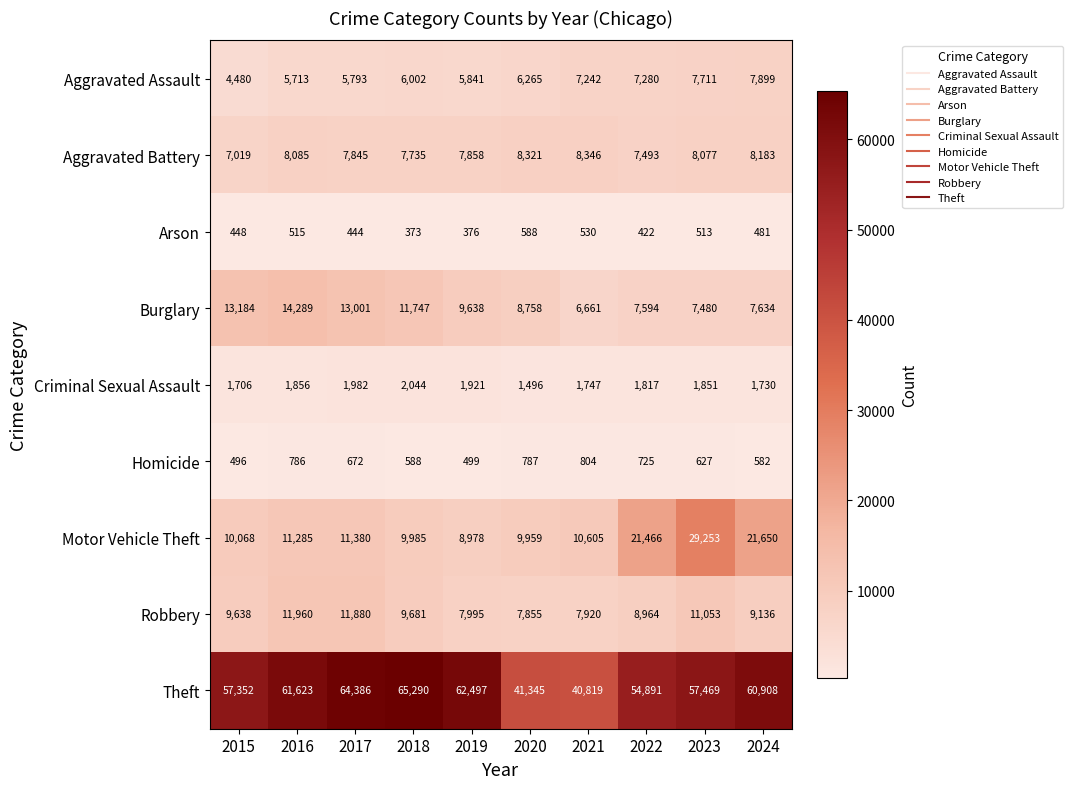

How many data points does each series have?

10